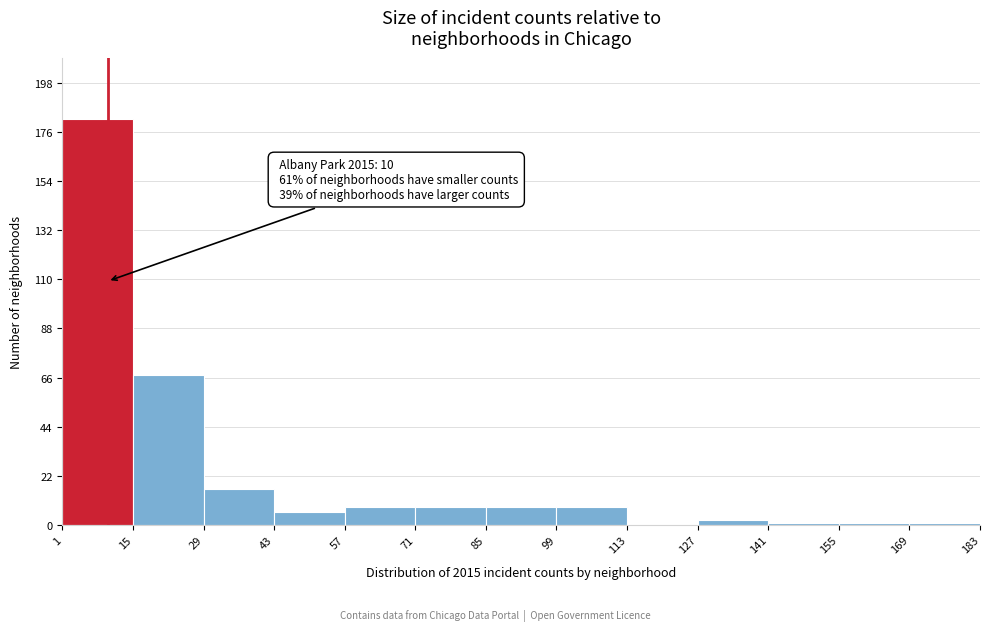

Which range on the x-axis has the tallest bar?

1 to 15